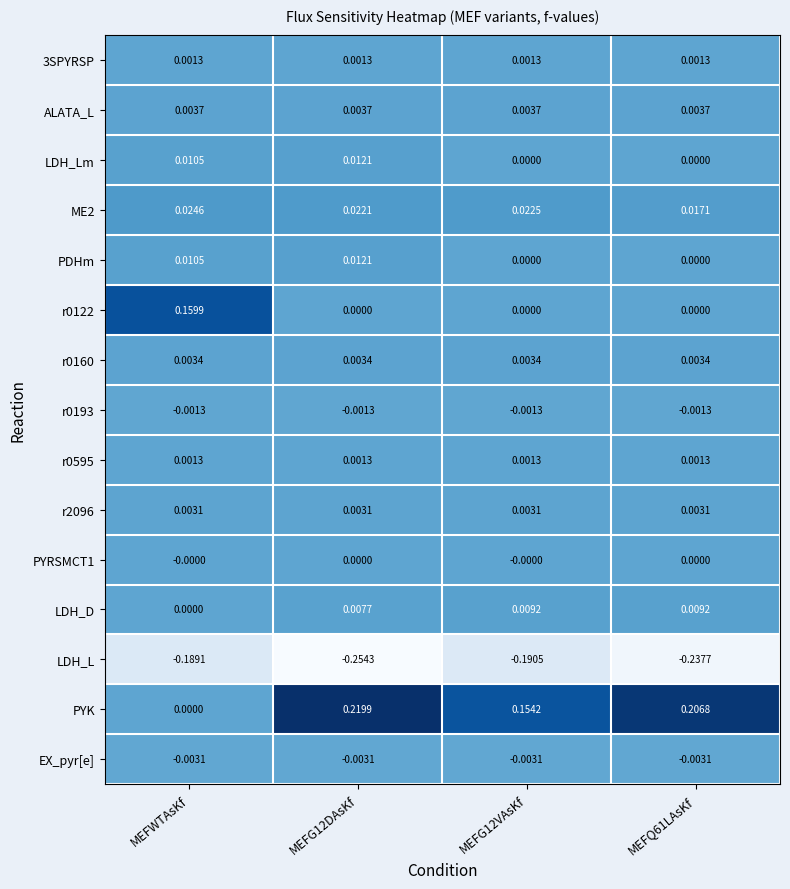

At which category is the sum across all series the highest?

MEFG12DAsKf